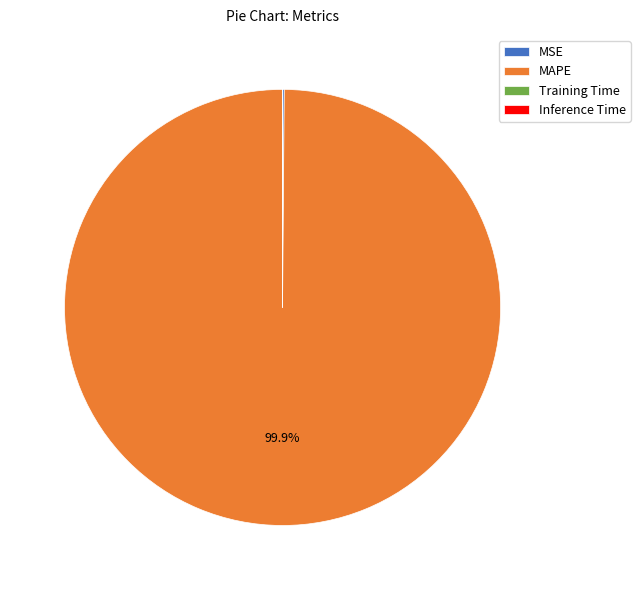

What is the largest slice in the pie chart?

MAPE